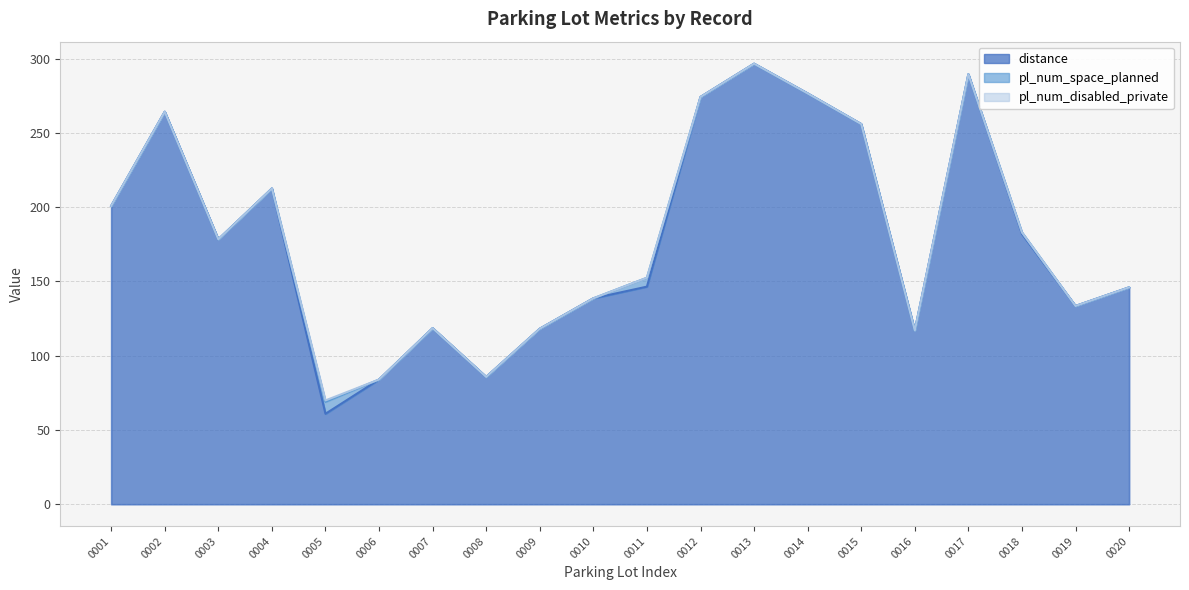

Reading left to right, what are all the values shown in this chart?

distance: 0001=200.9	0002=264.3	0003=178.4	0004=212.6	0005=60.9	0006=84.0	0007=118.6	0008=85.7	0009=118.2	0010=138.7	0011=146.5	0012=274.3	0013=296.7	0014=276.7	0015=256.0	0016=117.0	0017=289.6	0018=182.1	0019=133.5	0020=146.1
pl_num_space_planned: 0001=0.0	0002=0.0	0003=0.0	0004=0.0	0005=8.0	0006=0.0	0007=0.0	0008=0.0	0009=0.0	0010=0.0	0011=6.0	0012=0.0	0013=0.0	0014=0.0	0015=0.0	0016=0.0	0017=0.0	0018=1.0	0019=0.0	0020=0.0
pl_num_disabled_private: 0001=0.0	0002=0.0	0003=0.0	0004=0.0	0005=1.0	0006=0.0	0007=0.0	0008=0.0	0009=0.0	0010=0.0	0011=0.0	0012=0.0	0013=0.0	0014=0.0	0015=0.0	0016=0.0	0017=0.0	0018=0.0	0019=0.0	0020=0.0